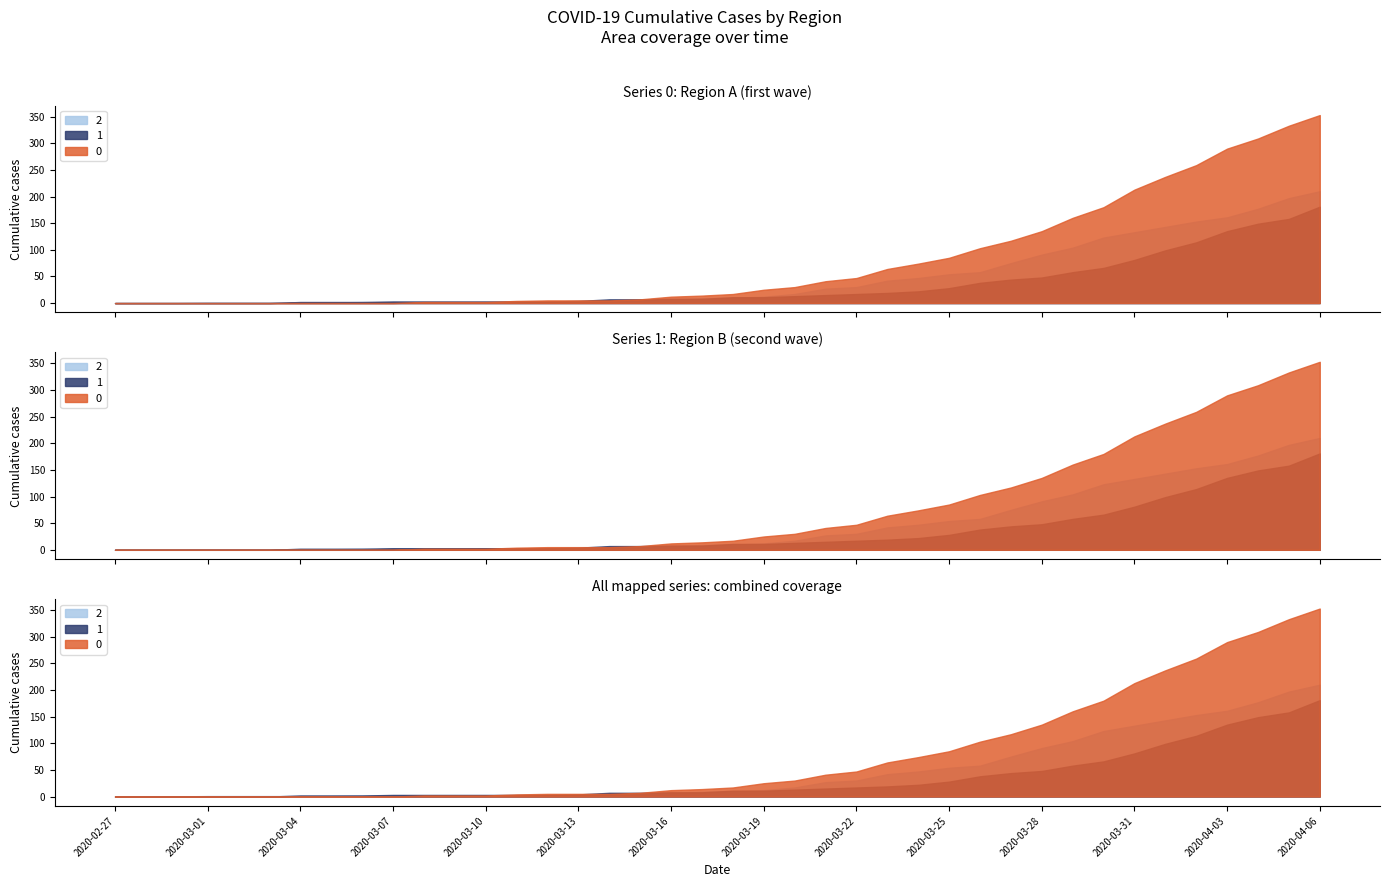

At 2020-03-25, list the series in order from largest to smallest.

0, 2, 1